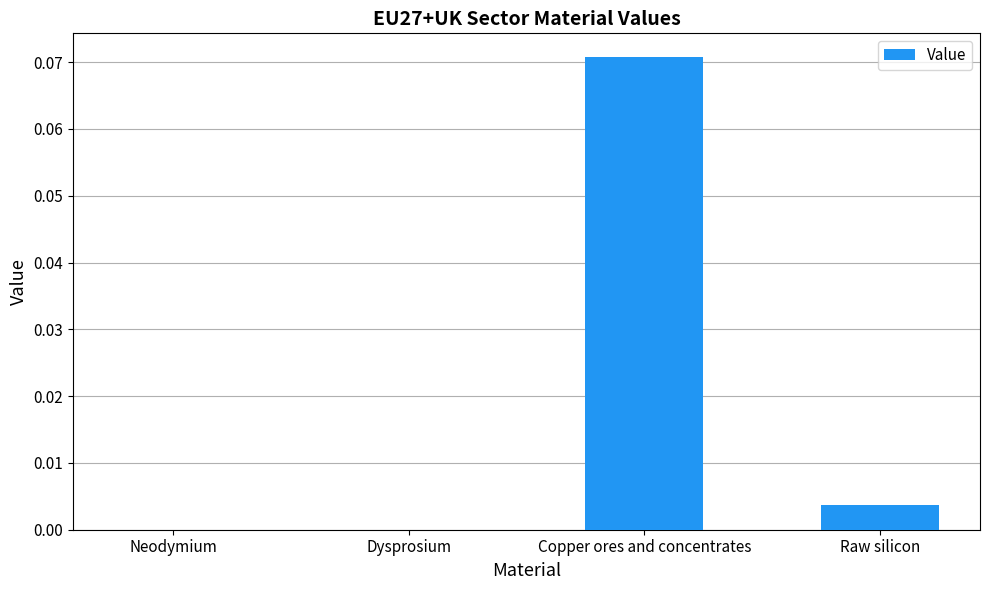

At which category does the chart reach its peak across all series?

Copper ores and concentrates